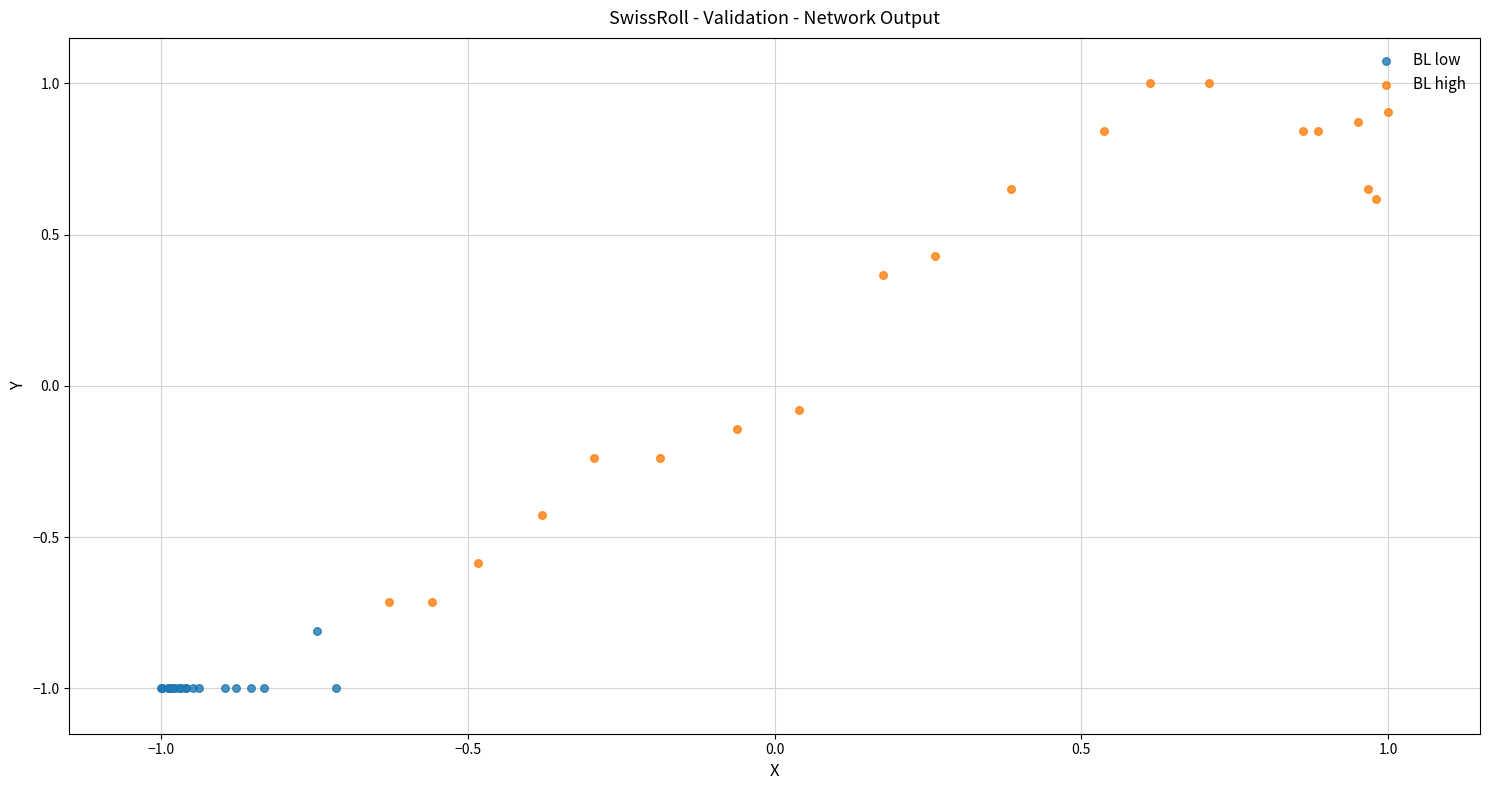

Which series has the largest Y range (max minus min)?

BL high